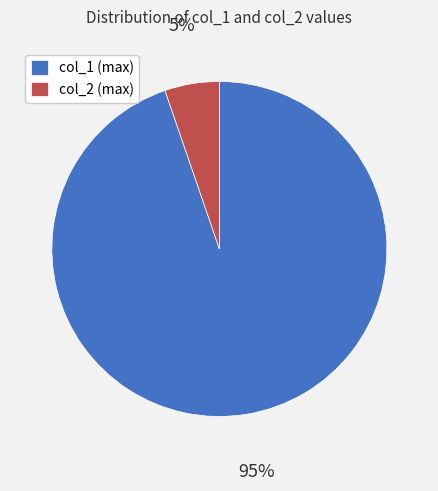

Which category has the biggest portion of the pie?

col_1